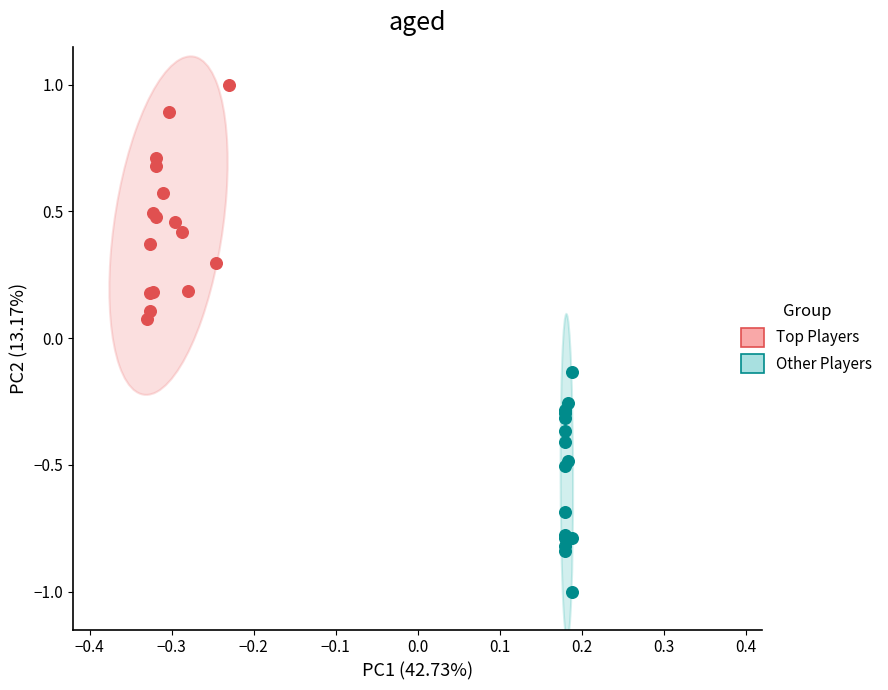

Which series reaches the minimum Y coordinate?

Other Players